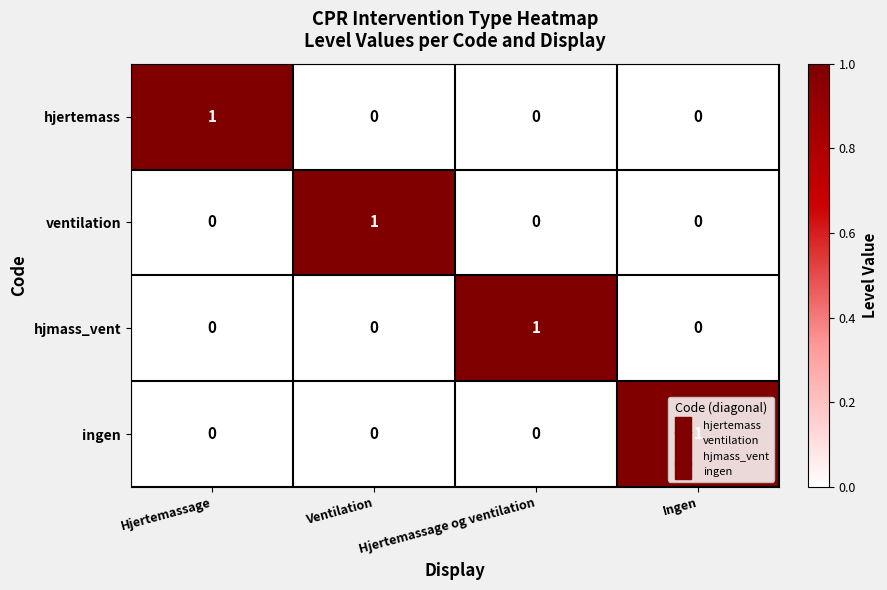

The value of ingen at Ingen is 1. True or false?

True